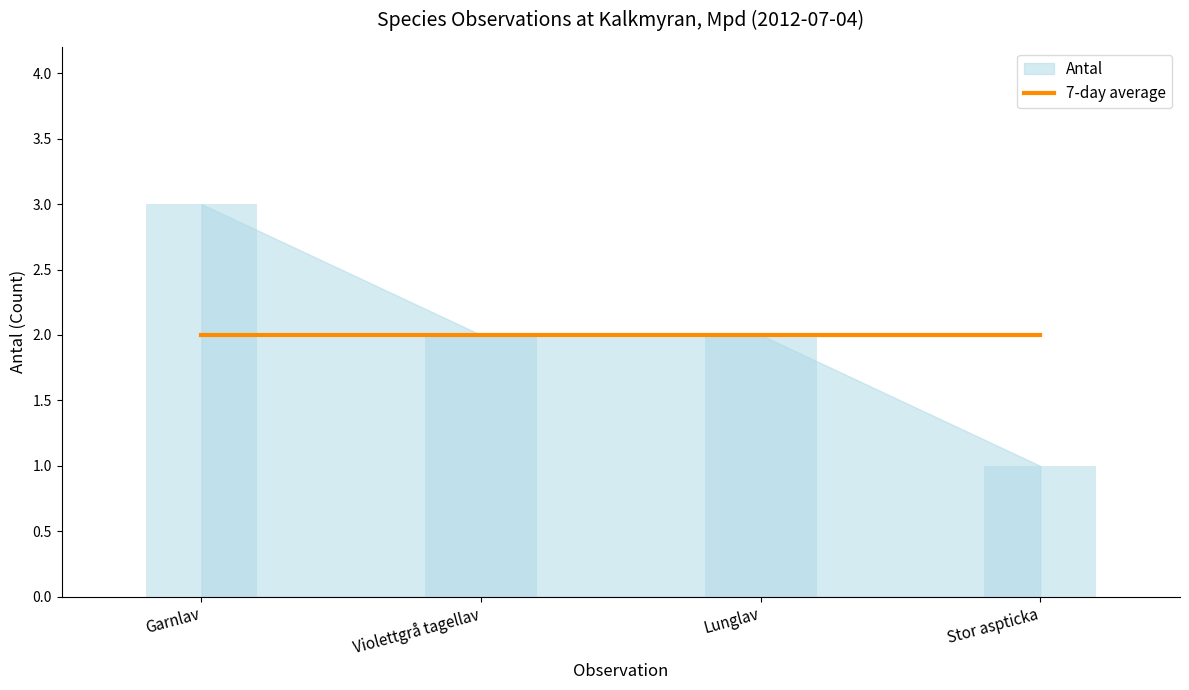

List the labels in order of value, largest first.

Garnlav, Violettgrå tagellav, Lunglav, Stor aspticka